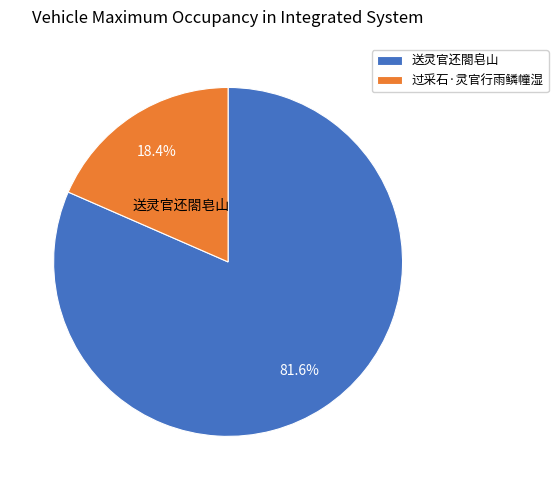

The 过采石·灵官行雨鳞幢湿 slice represents 18% of the pie. True or false?

True